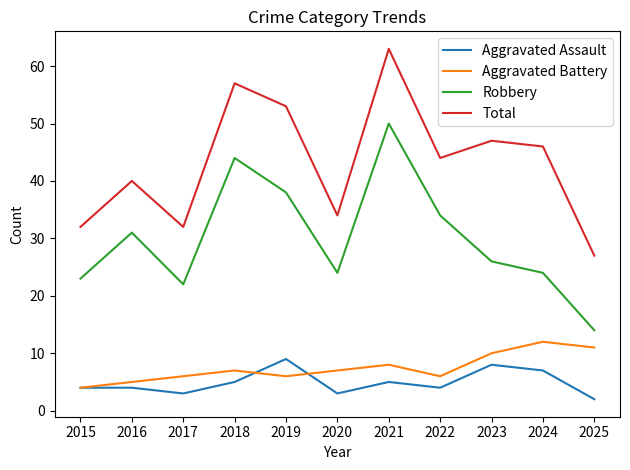

How many Aggravated Battery values are between 6 and 10?

7